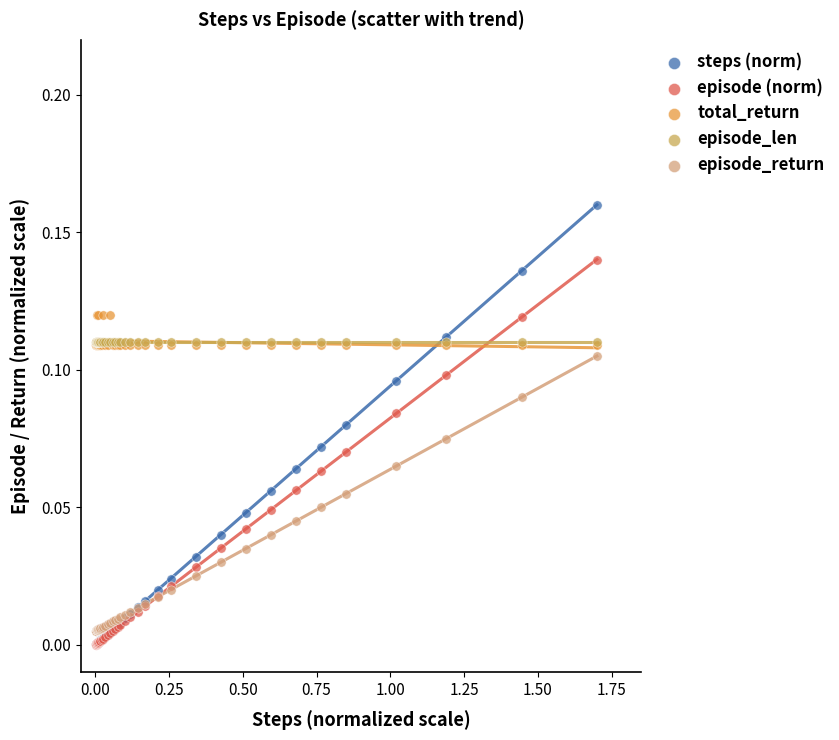

What are all the series names shown in the legend?

steps (norm), episode (norm), total_return, episode_len, episode_return